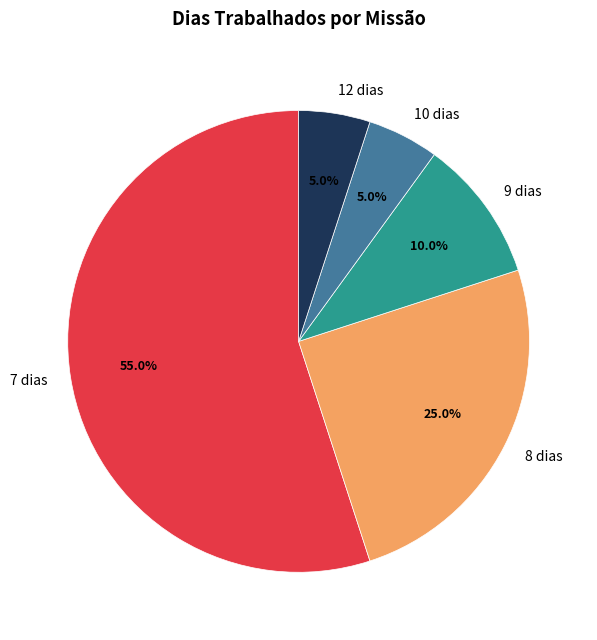

Is 7 dias the majority of the pie?

Yes